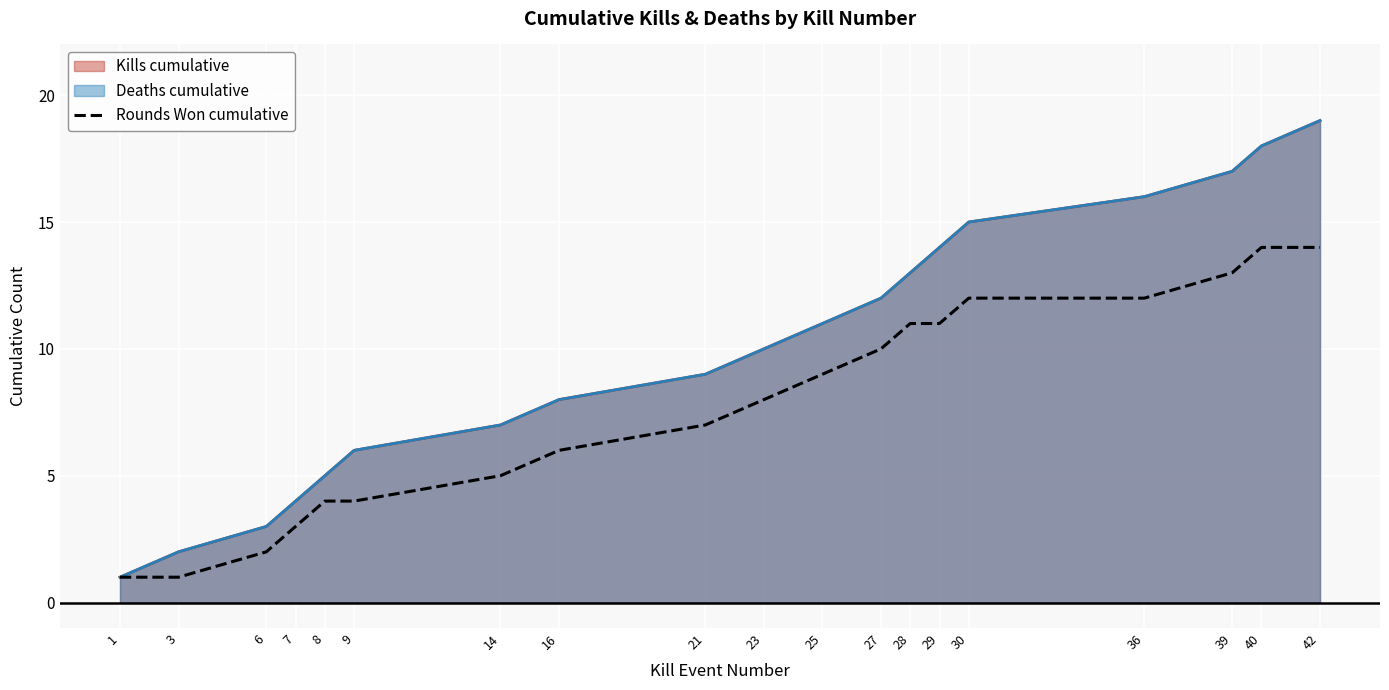

List the labels in order of value, smallest first.

1, 3, 6, 7, 8, 9, 14, 16, 21, 23, 25, 27, 28, 29, 30, 36, 39, 40, 42